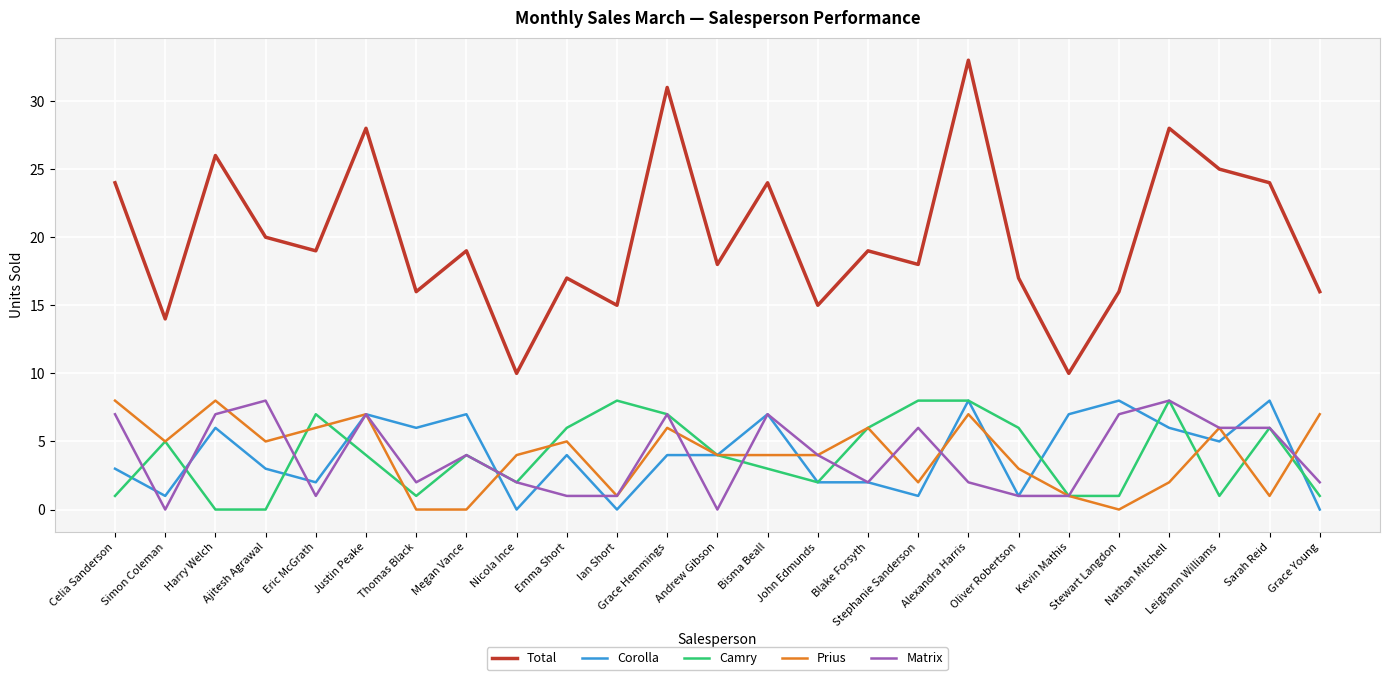

True or false: Total has a value of 7 at Blake Forsyth.

False